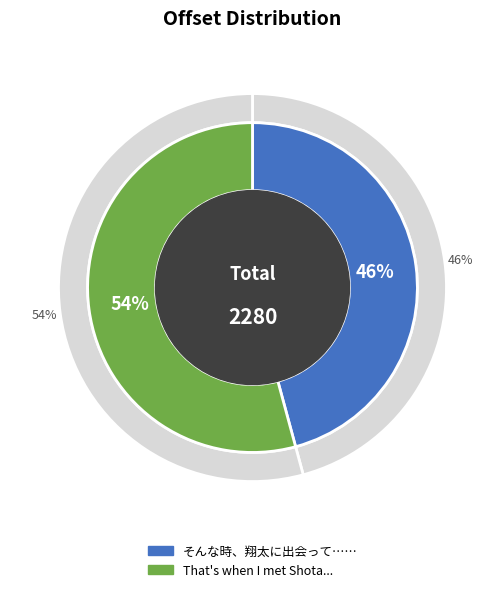

Rank the categories by value from highest to lowest.

That's when I met Shota..., そんな時、翔太に出会って……